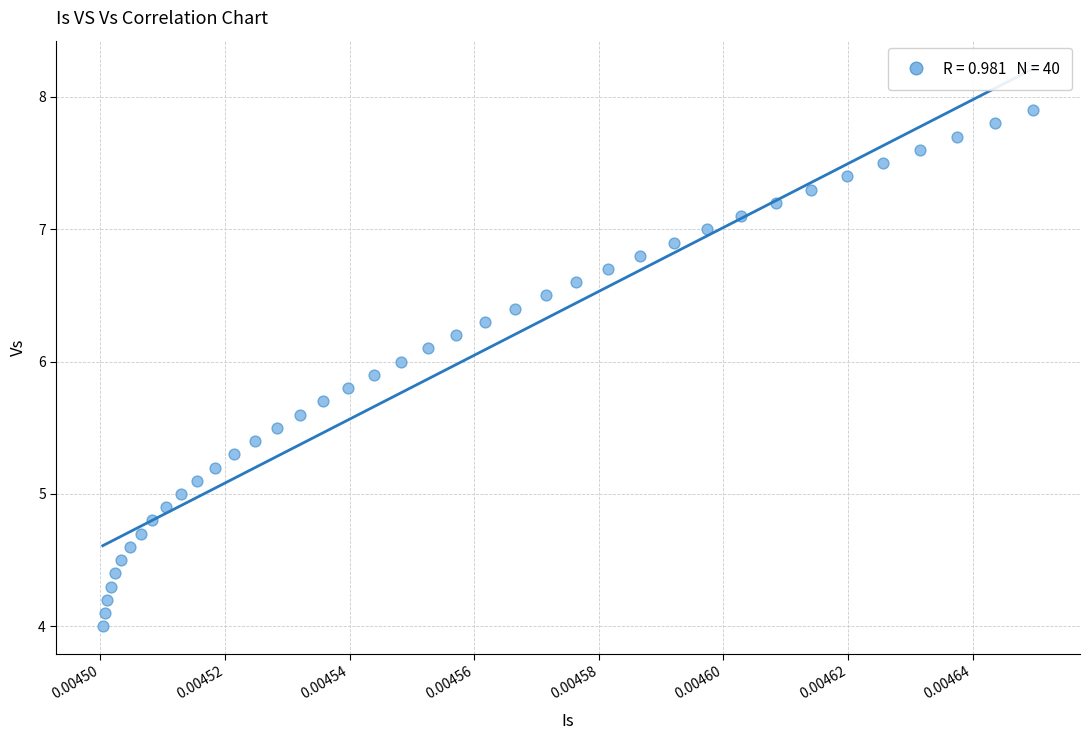

What is the range of Y values (max minus min)?

3.9